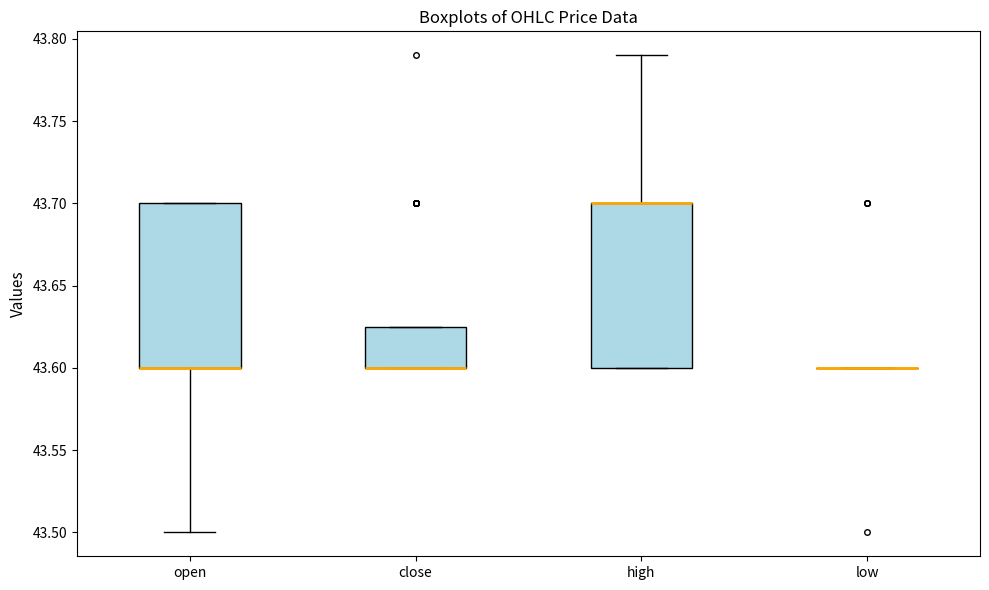

Where is the upper edge of the box for high on the y-axis? The values are not printed on the chart, so give them approximately, as read against the axis.

43.700